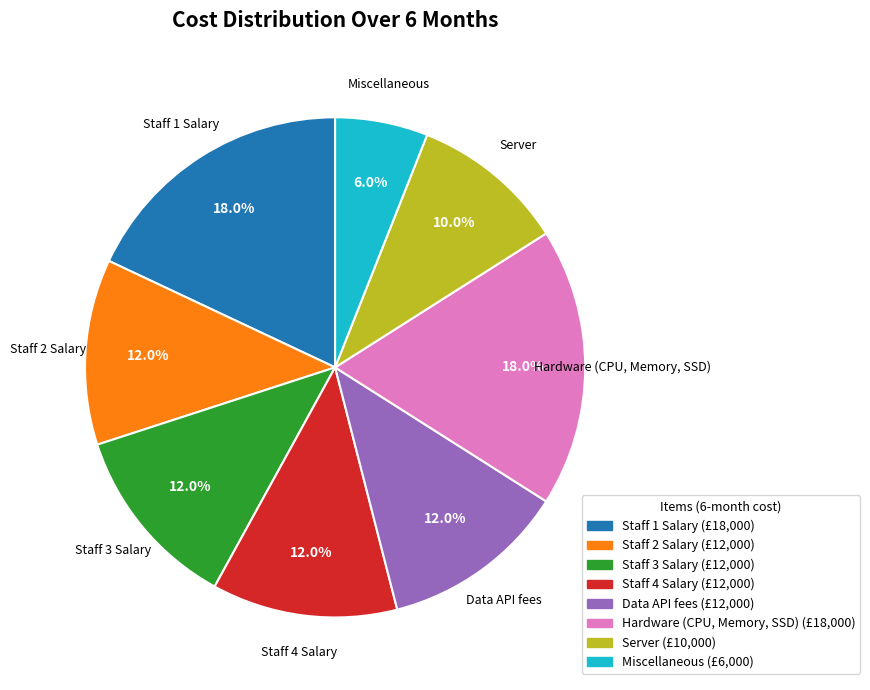

How many segments does this pie chart have?

8